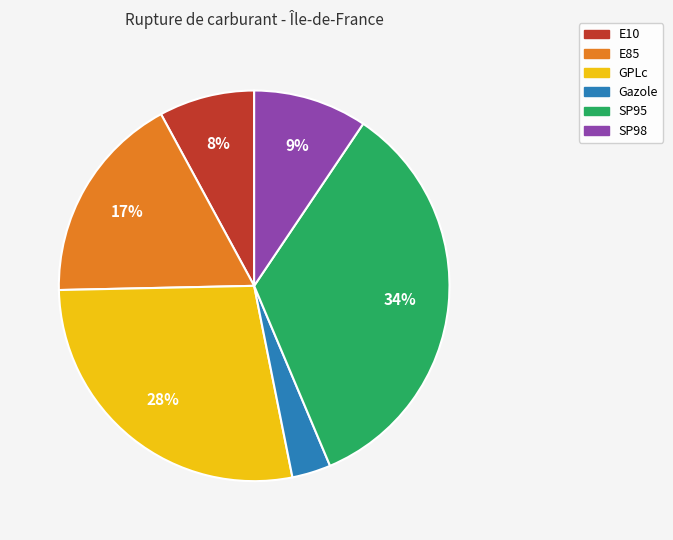

Between Gazole and E10, which is larger?

E10